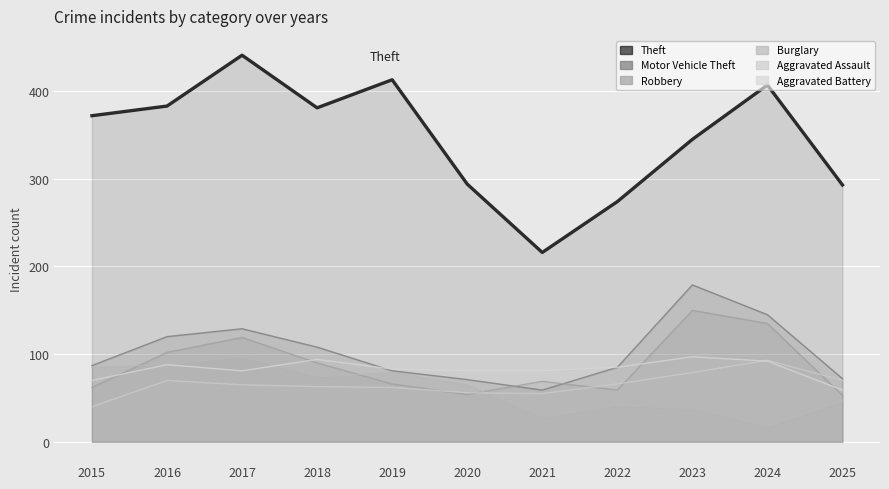

The chart shows a value of 413 at 2019. True or false?

True